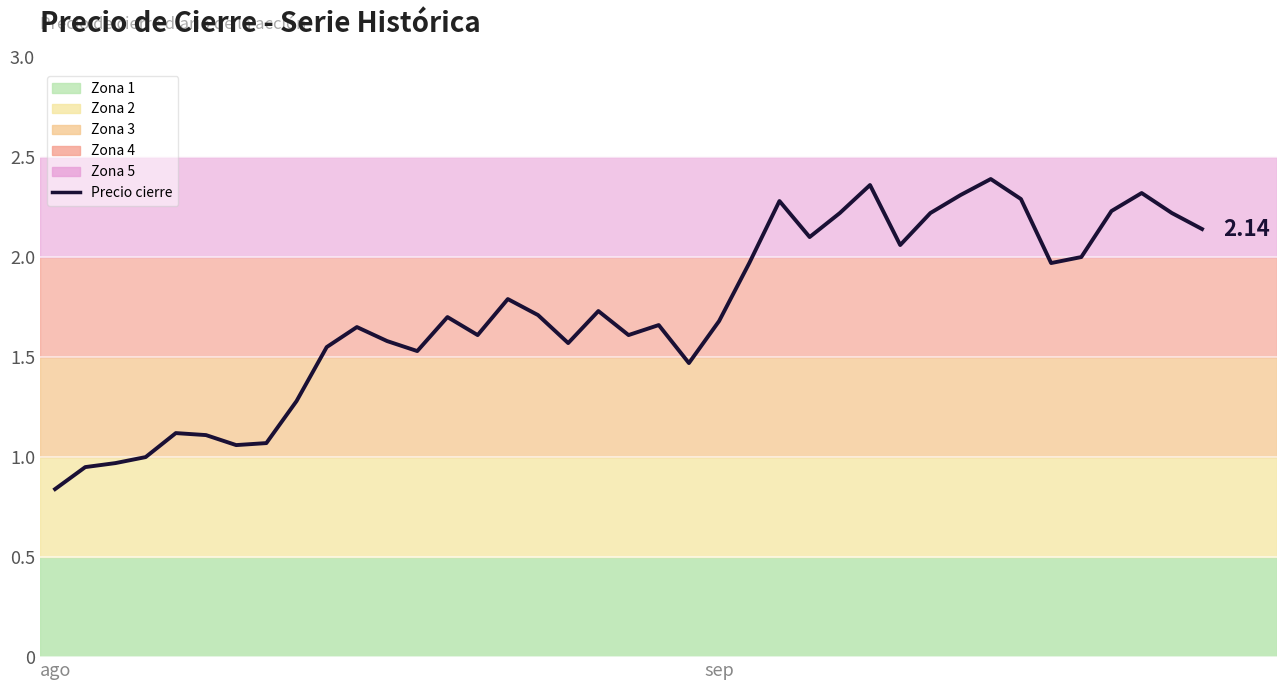

At which category does the chart reach its minimum across all series?

ago